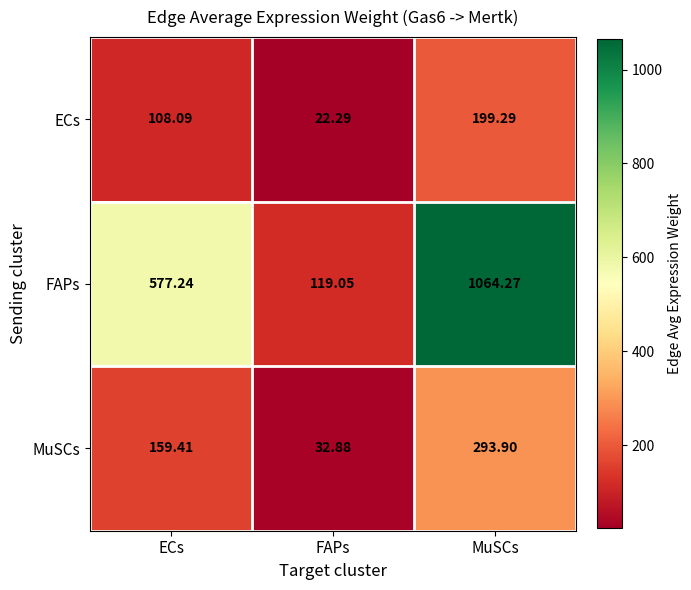

Rank the categories by FAPs value from highest to lowest.

MuSCs, ECs, FAPs